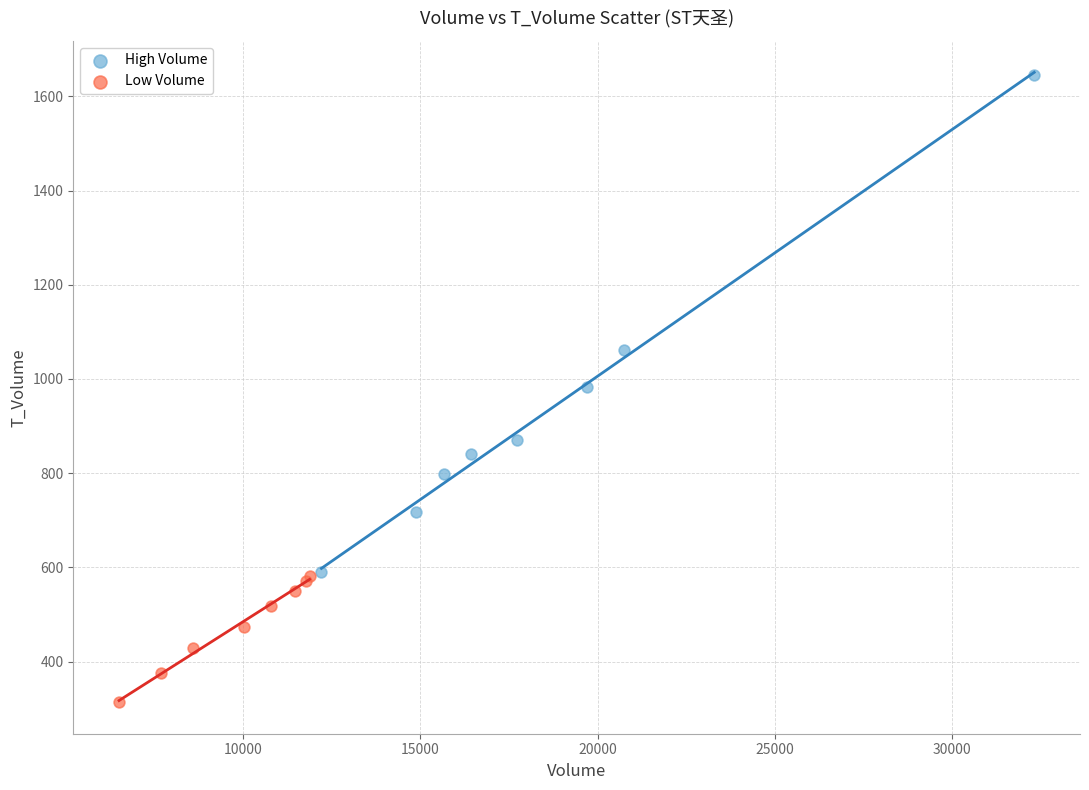

What are all the series names shown in the legend?

High Volume, Low Volume